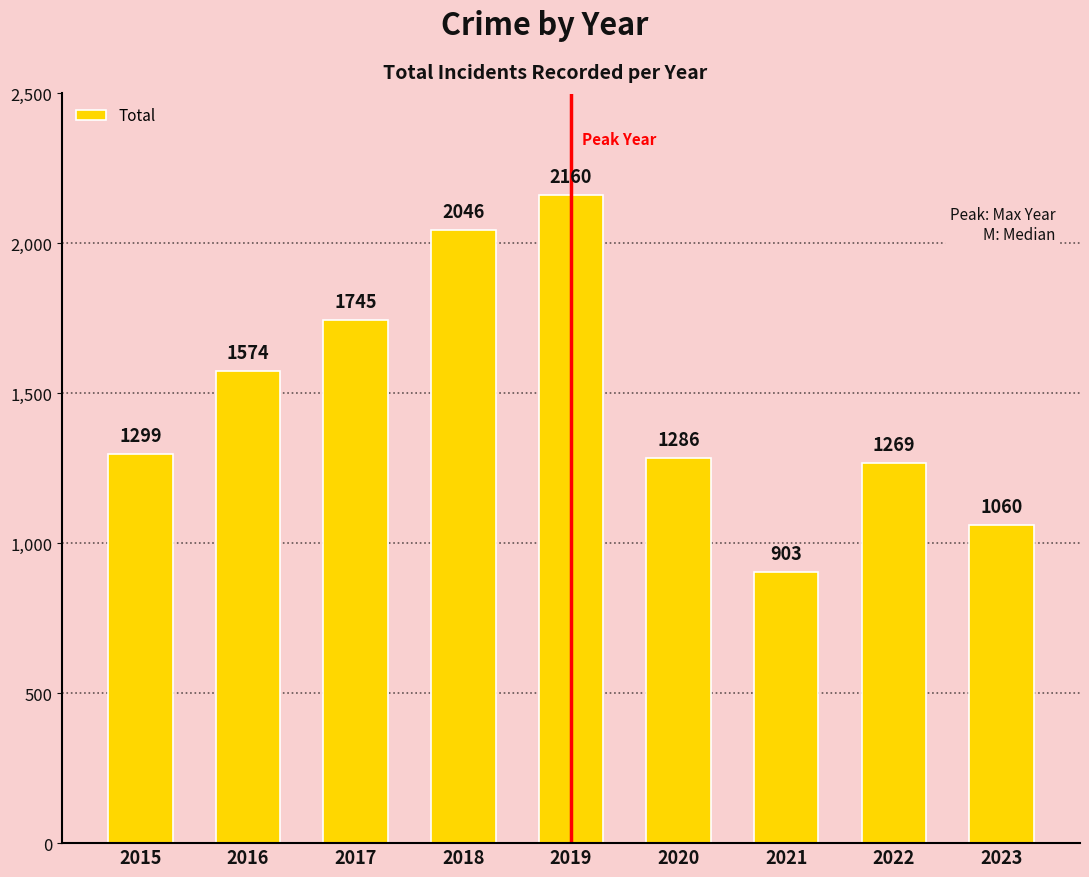

Rank the categories by value from highest to lowest.

2019, 2018, 2017, 2016, 2015, 2020, 2022, 2023, 2021